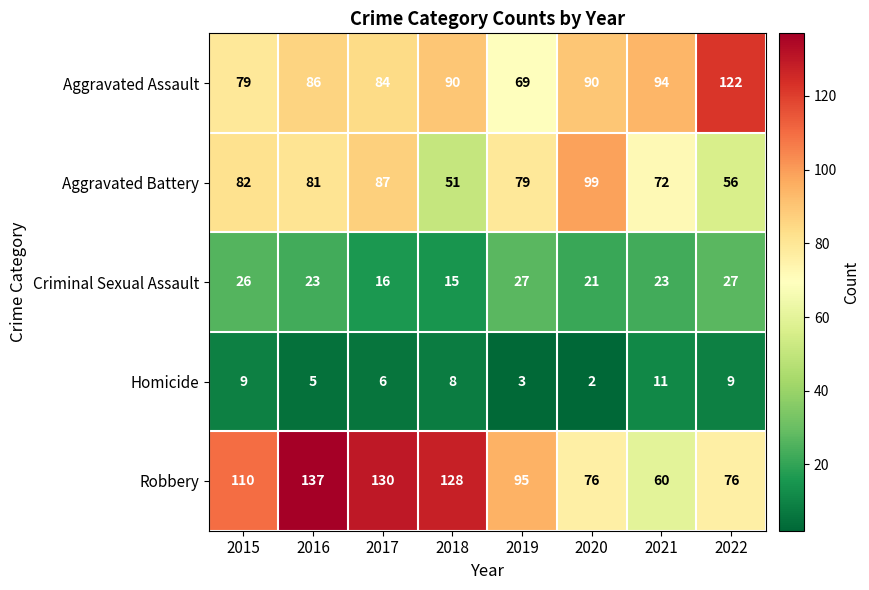

Which series changed the most between 2018 and 2022?

Robbery